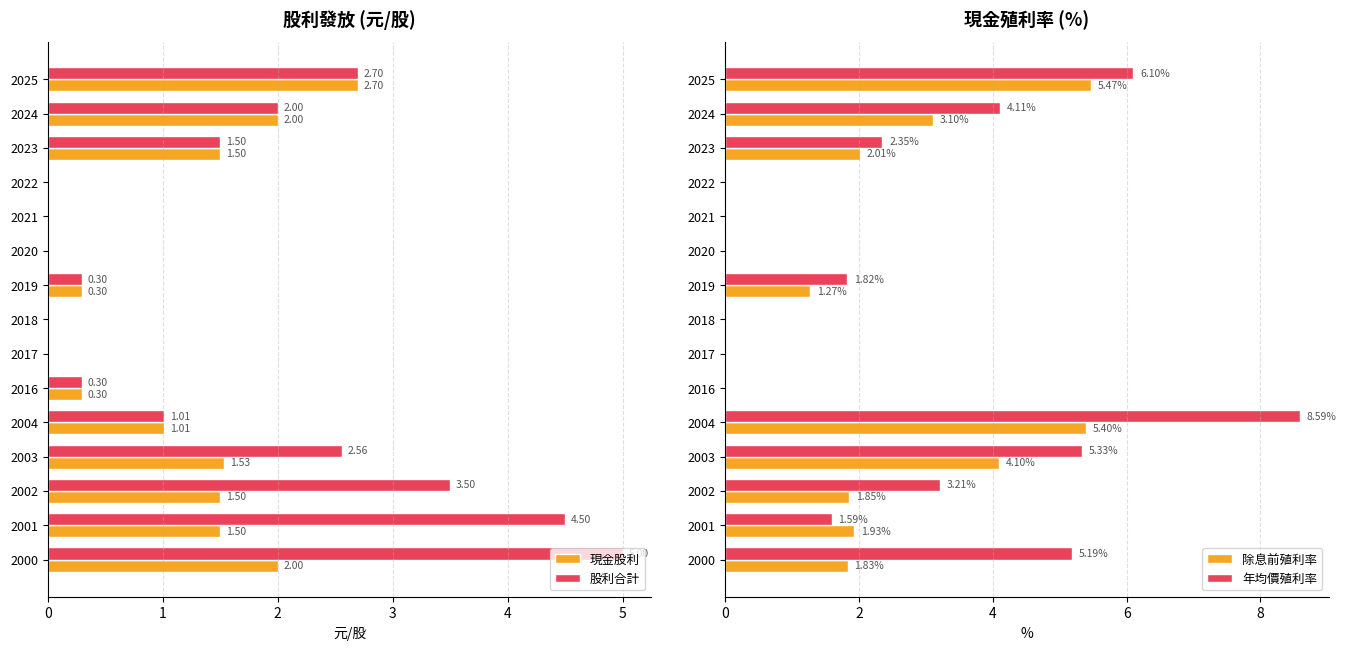

Read the 現金股利 value at 2003.

1.5